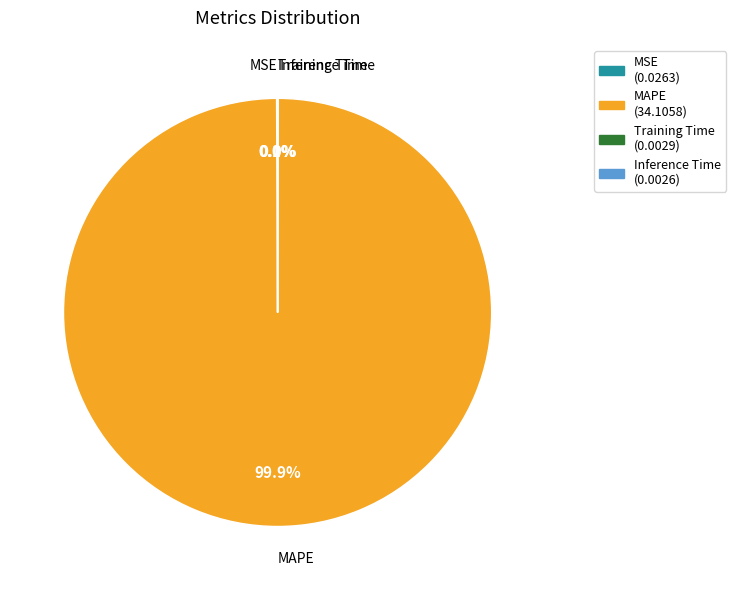

Is MAPE the majority of the pie?

Yes